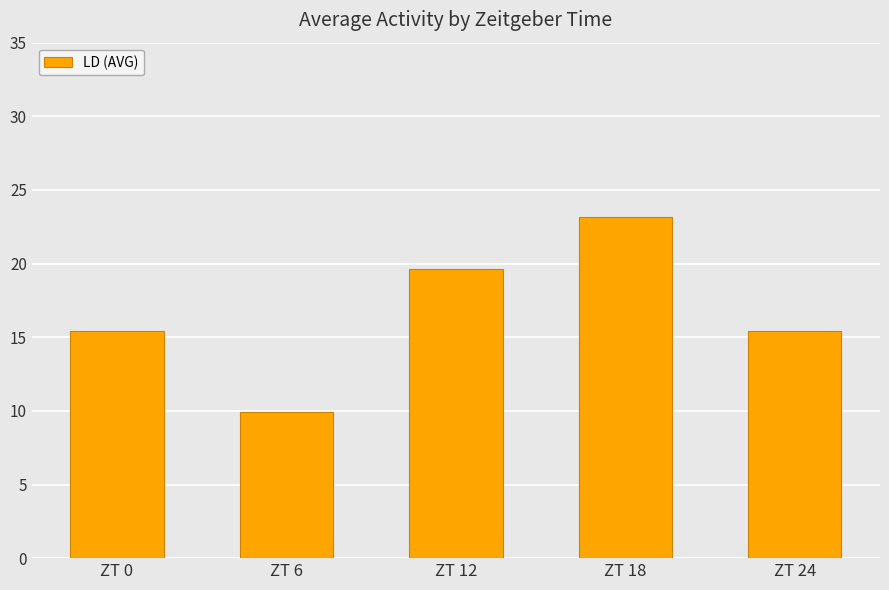

At which category does the chart reach its minimum across all series?

ZT 6